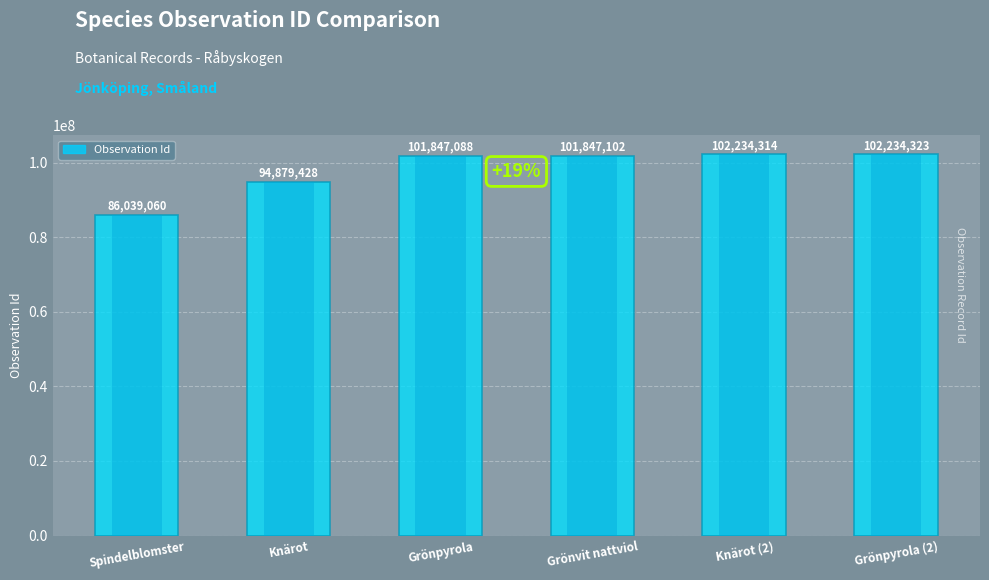

Reading right to left, extract all data points from this chart.

Grönpyrola (2)=102234323	Knärot (2)=102234314	Grönvit nattviol=101847102	Grönpyrola=101847088	Knärot=94879428	Spindelblomster=86039060